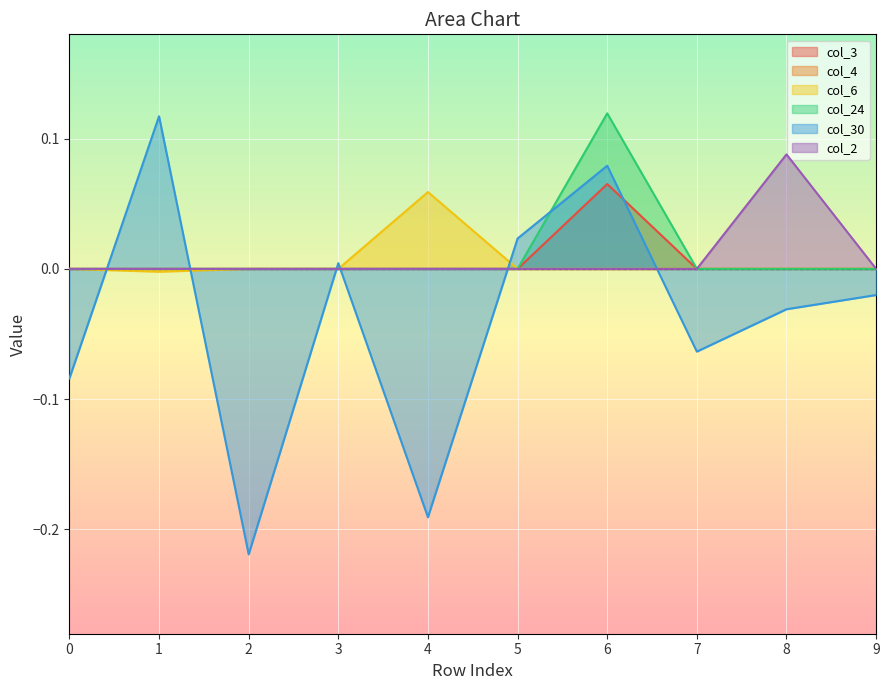

What is the difference between the second highest and minimum values in the col_30 series?

0.3